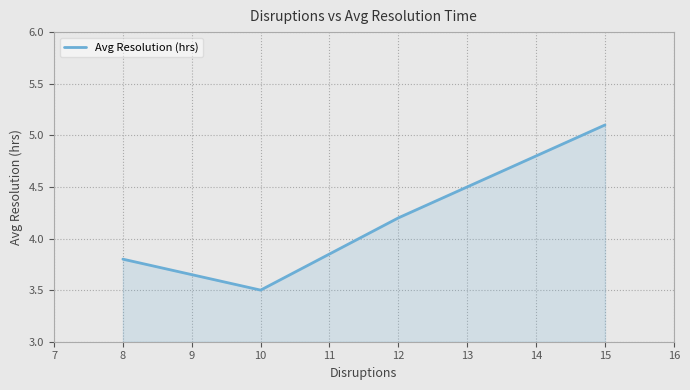

What is the difference between the second highest and minimum values?

0.7